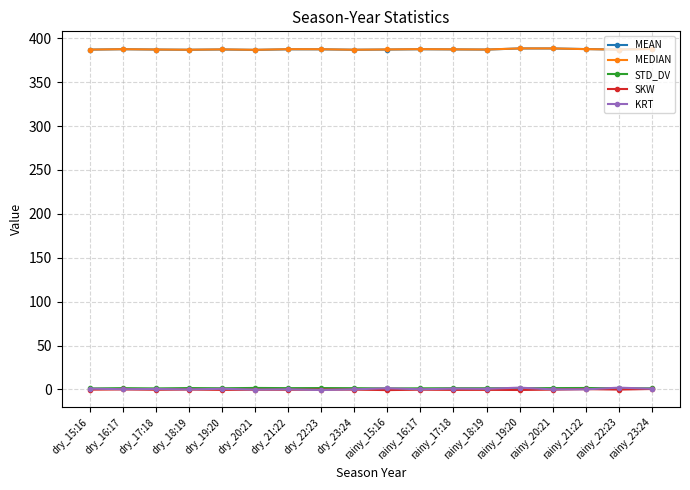

Does the chart display data point markers on the line(s)?

Yes